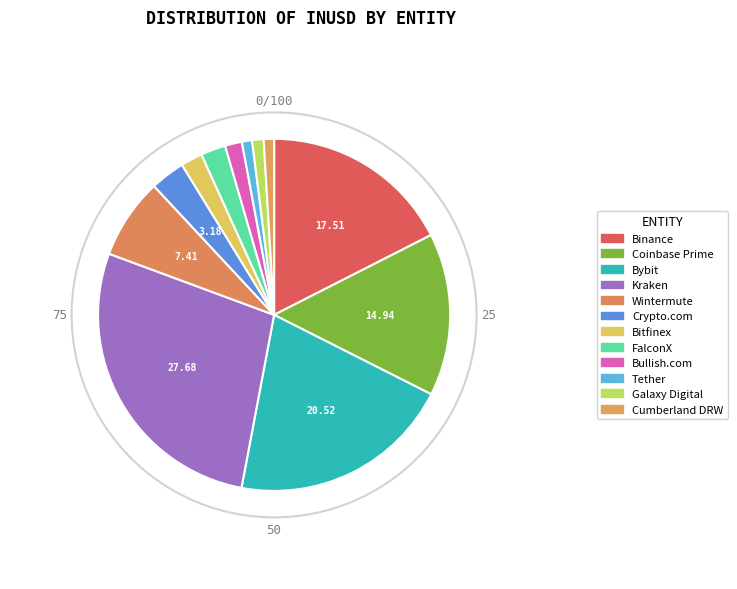

How many segments does this pie chart have?

12